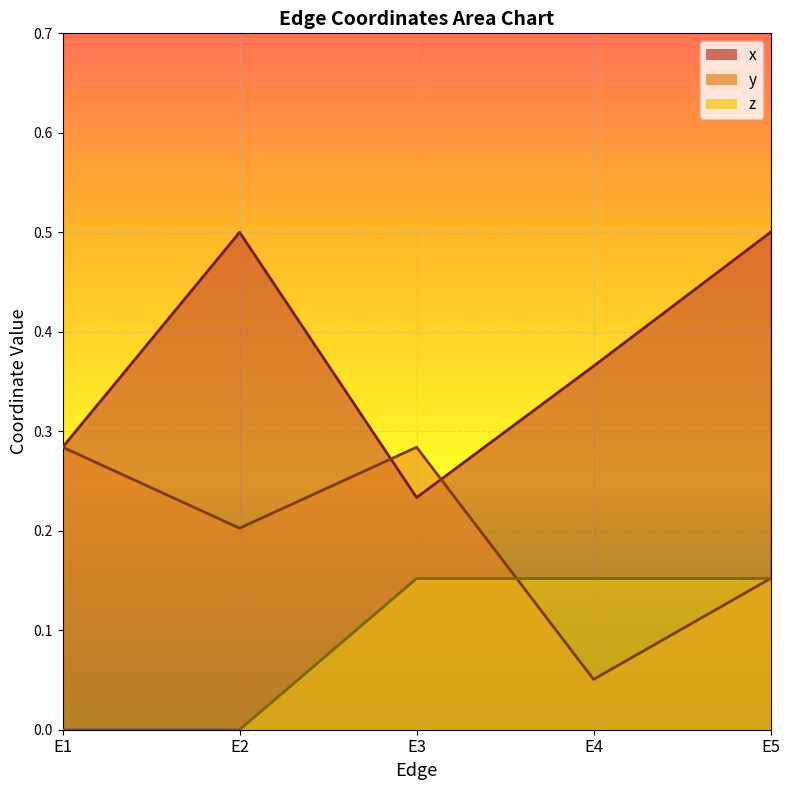

How many values in z are above zero?

3